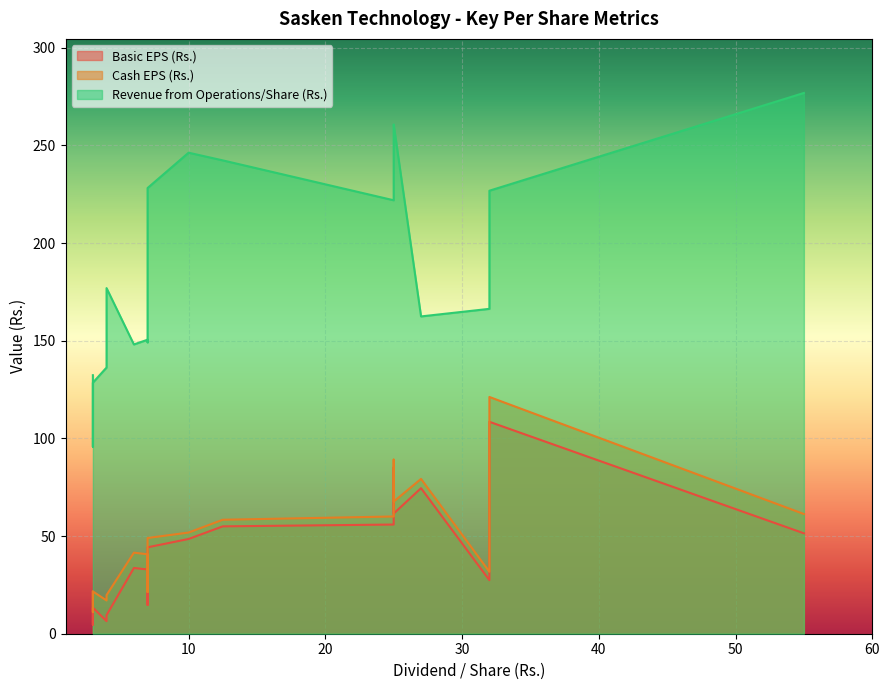

How many interior local peaks does the Revenue from Operations/Share (Rs.) series have?

5